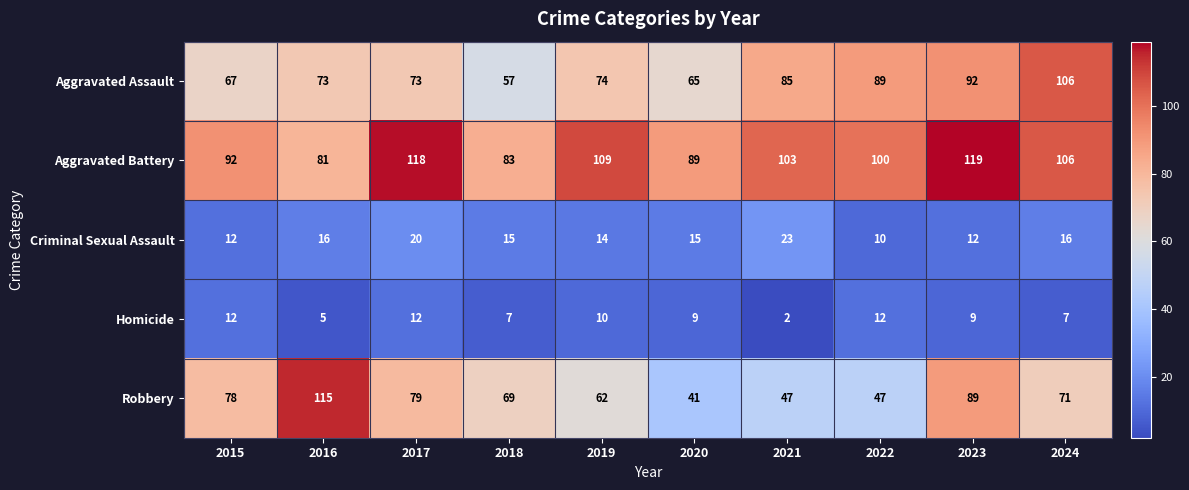

At 2018, list the series in order from largest to smallest.

Aggravated Battery, Robbery, Aggravated Assault, Criminal Sexual Assault, Homicide